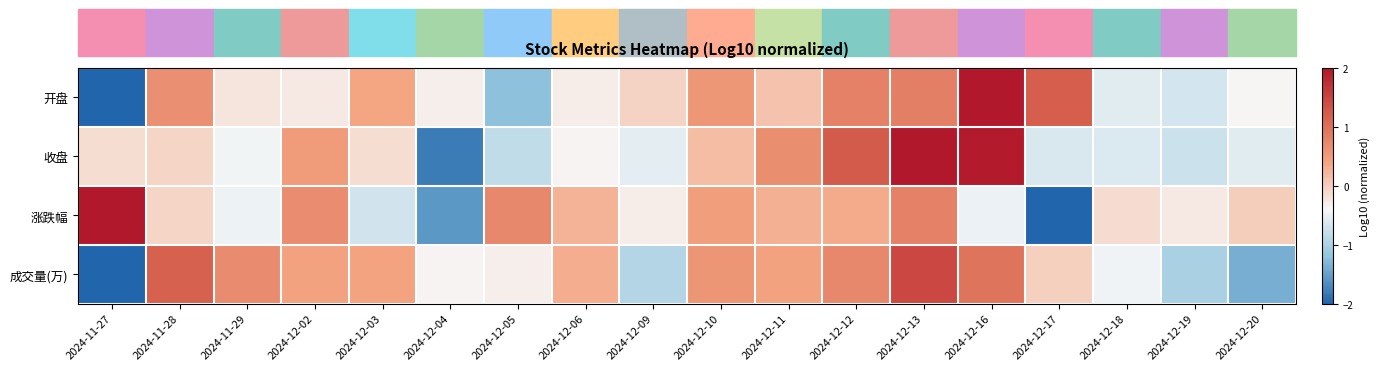

What is the difference between the highest and lowest values at 2024-12-19?

0.7